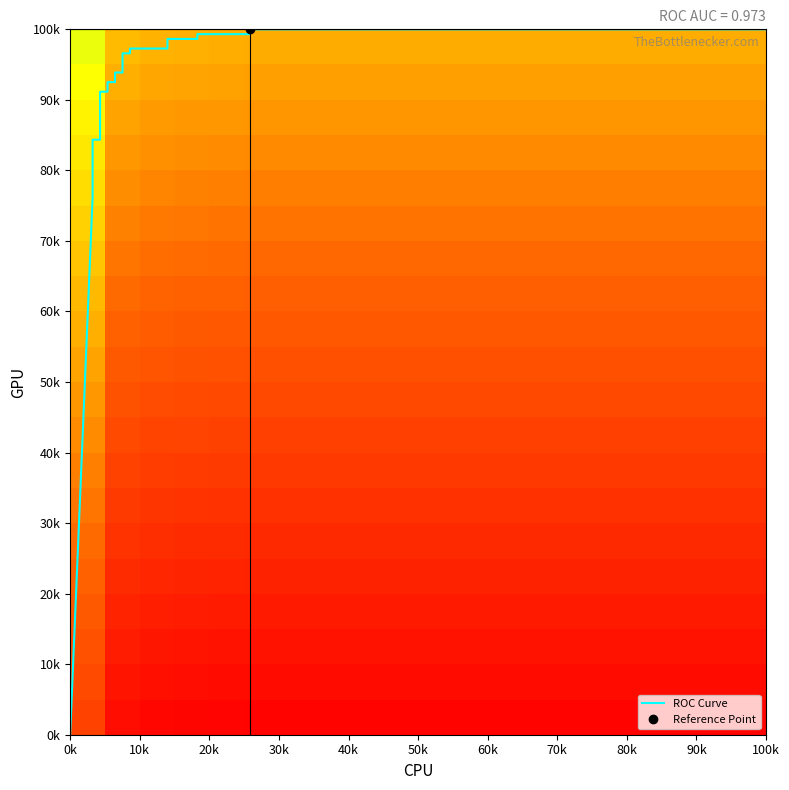

Is the value of tpr at 9 greater than the value of fpr at 9?

Yes